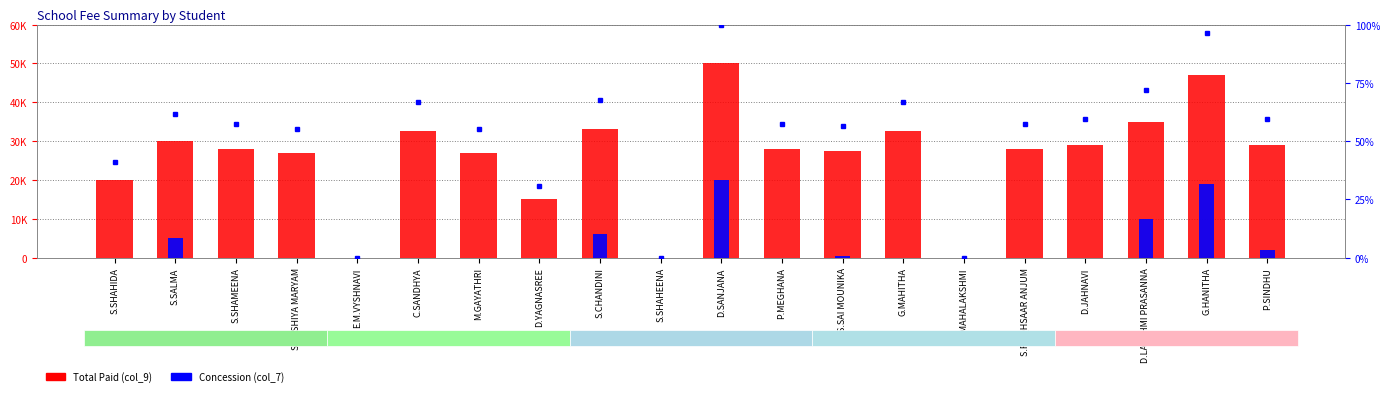

What is the label of the 5th bar from the left?

E.M.VYSHNAVI